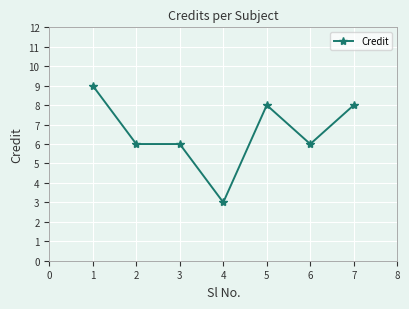

How many values are between 6 and 8?

5